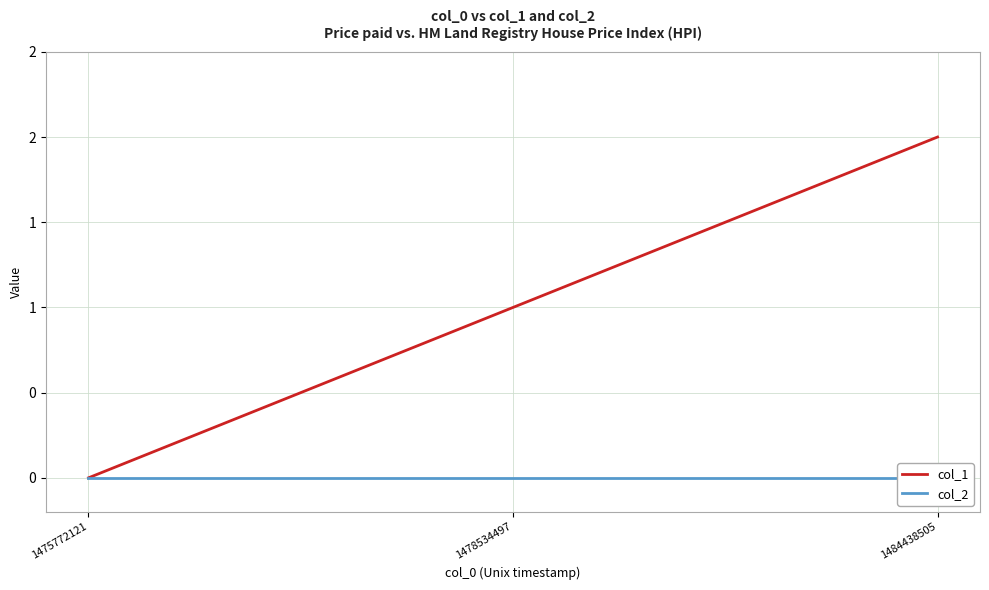

The col_2 series shows 0 at 1475772121. True or false?

True